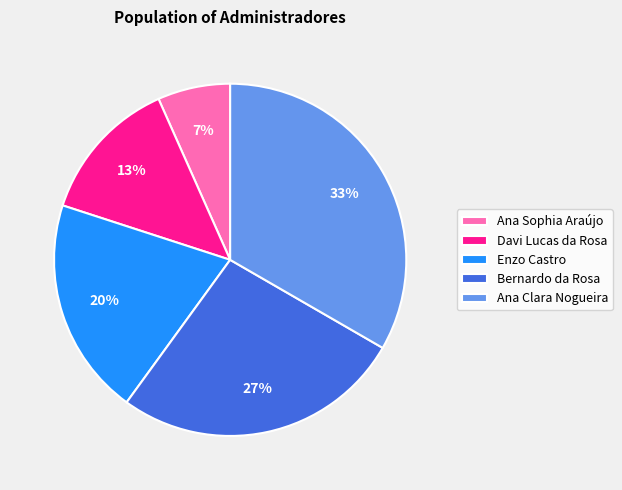

Which slice is the smallest?

Ana Sophia Araújo